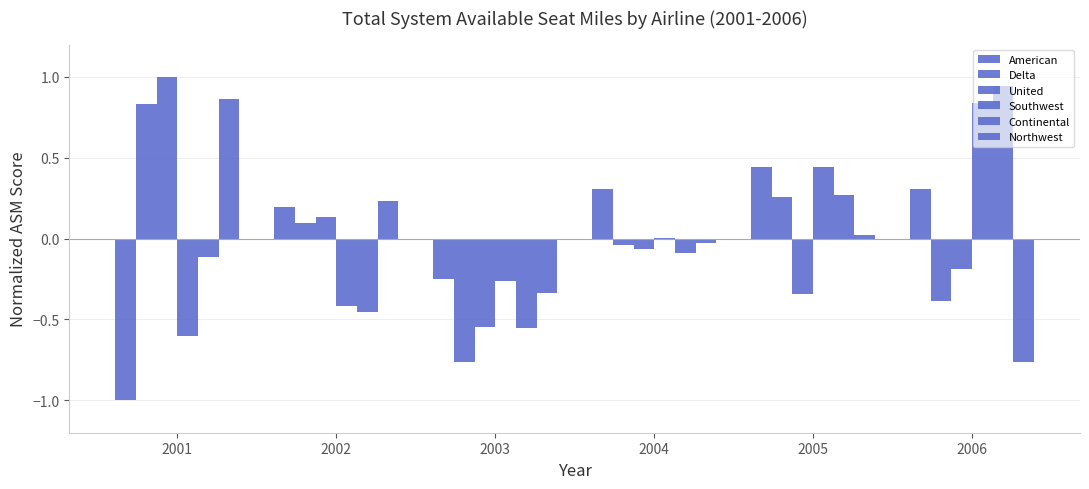

Which label corresponds to the smallest value in the chart?

2001